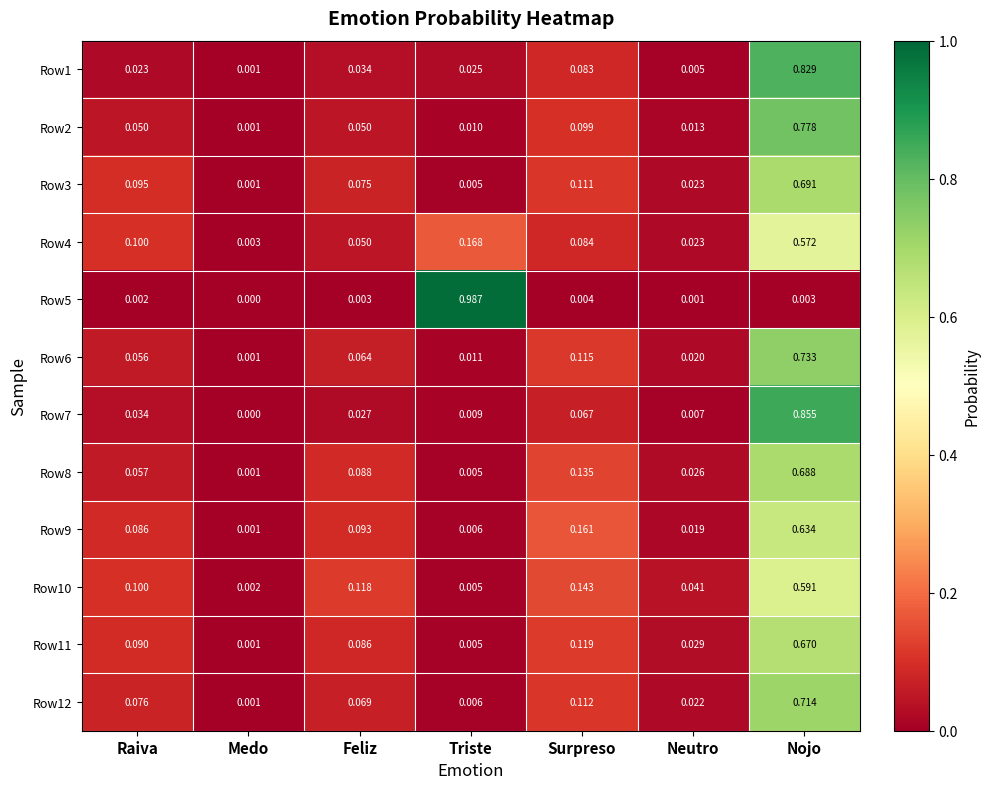

Rank the series at Surpreso from highest to lowest value.

Row9, Row10, Row8, Row11, Row6, Row12, Row3, Row2, Row4, Row1, Row7, Row5